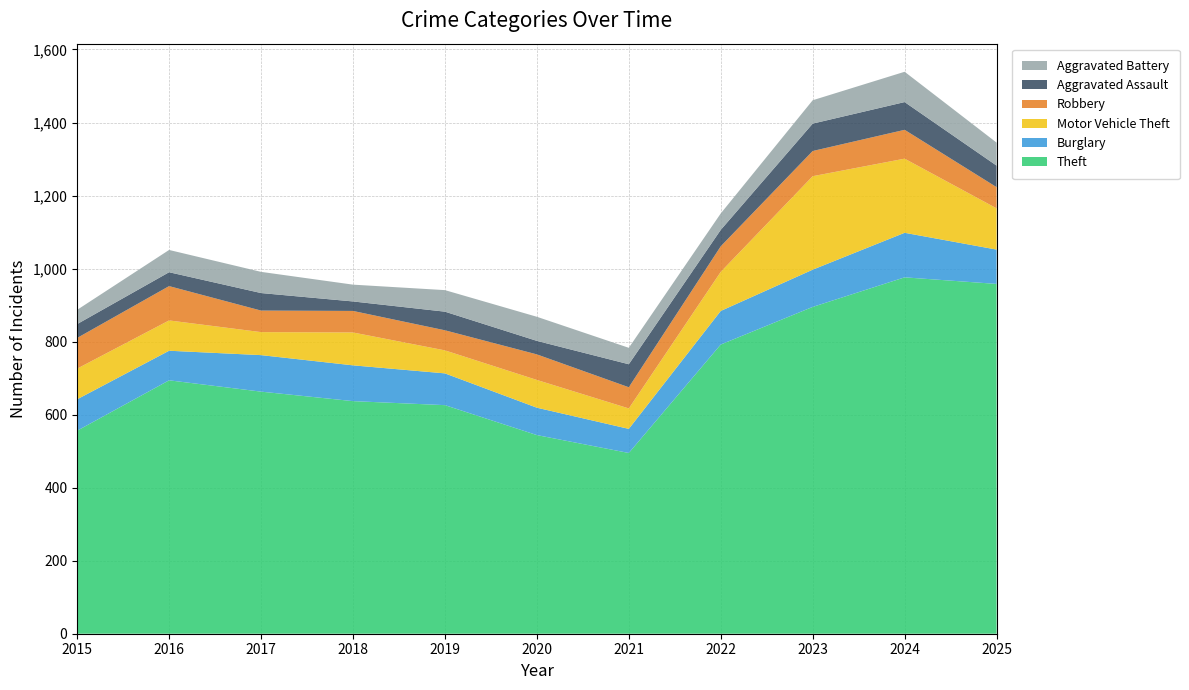

Reading left to right, what are all the values shown in this chart?

Theft: 556	694	663	637	626	544	495	792	895	976	958
Burglary: 86	81	100	98	87	75	66	92	102	122	94
Motor Vehicle Theft: 84	83	63	90	63	76	56	107	256	203	113
Robbery: 84	94	59	59	55	70	58	70	69	79	58
Aggravated Assault: 38	38	48	26	51	37	63	45	75	76	59
Aggravated Battery: 39	61	58	46	59	66	45	45	64	83	63